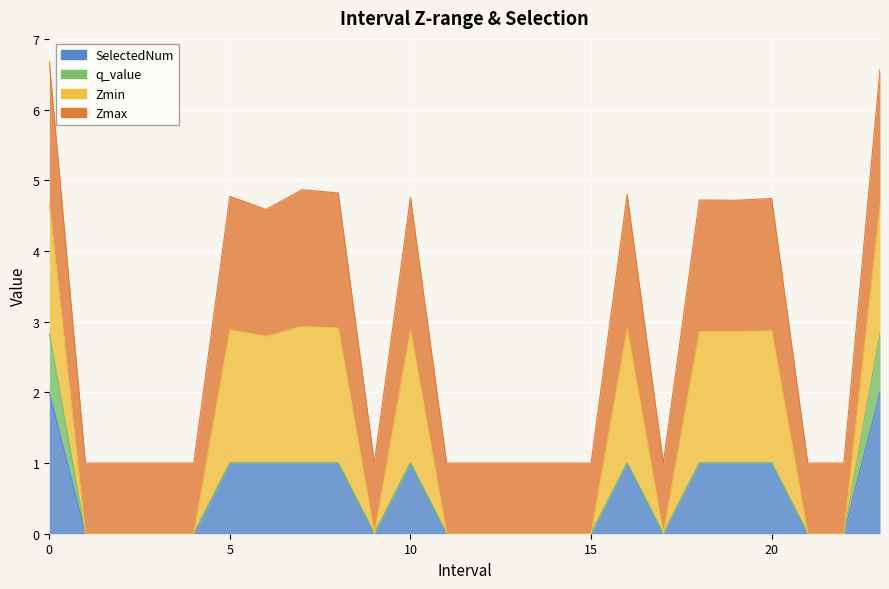

The SelectedNum series shows -0.8 at 4. True or false?

False